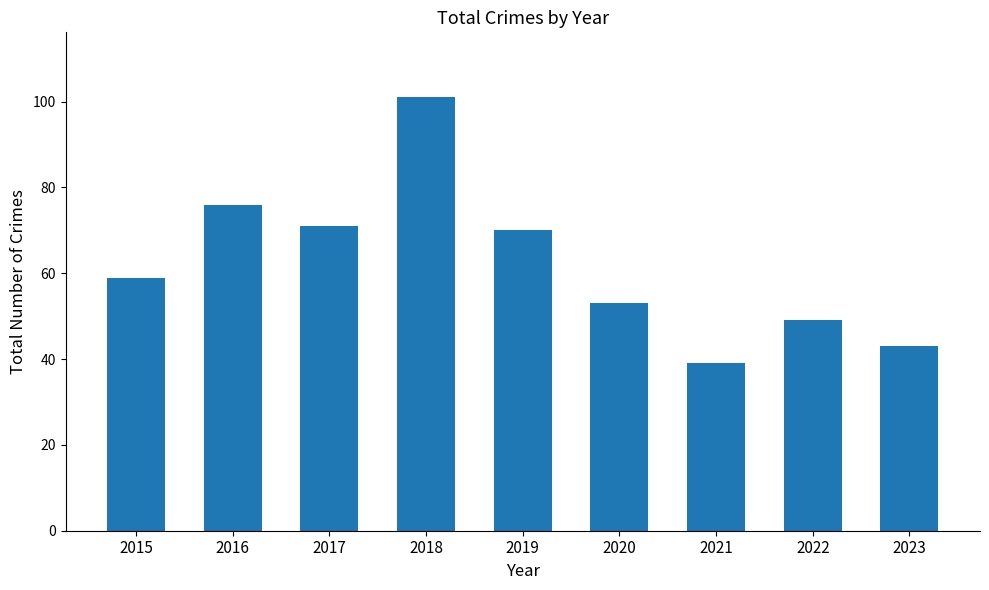

What is the difference between the values at 2016 and 2015?

17